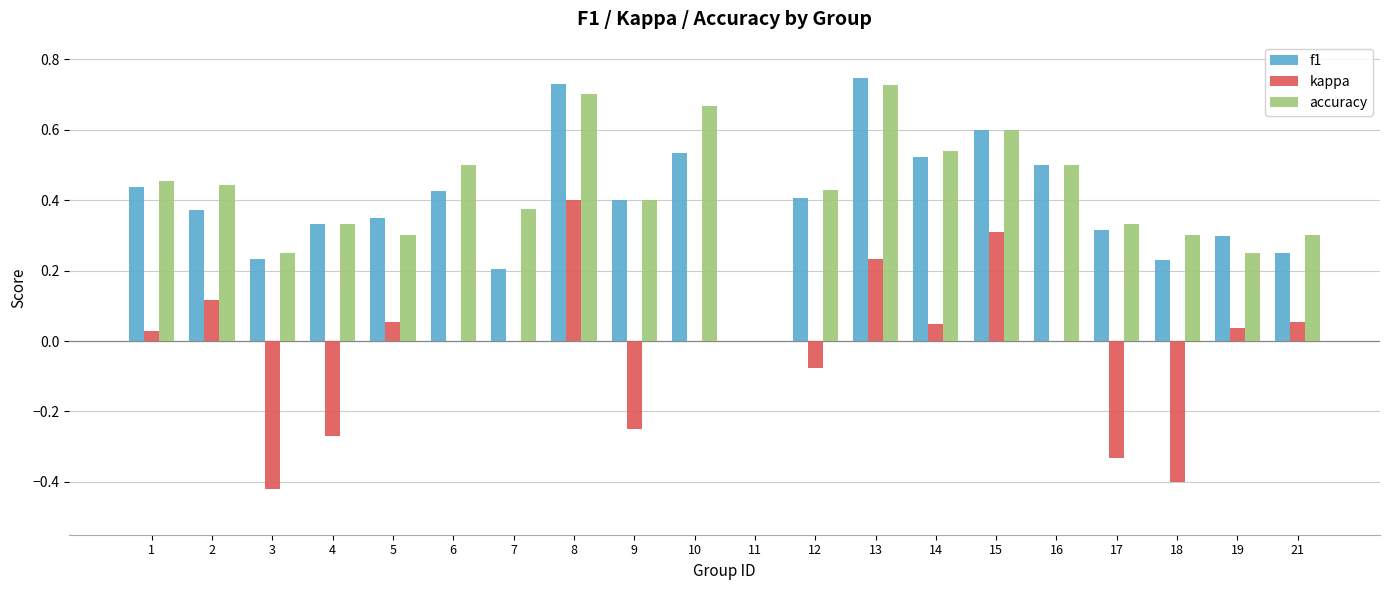

What is the sum of all accuracy values?

8.4